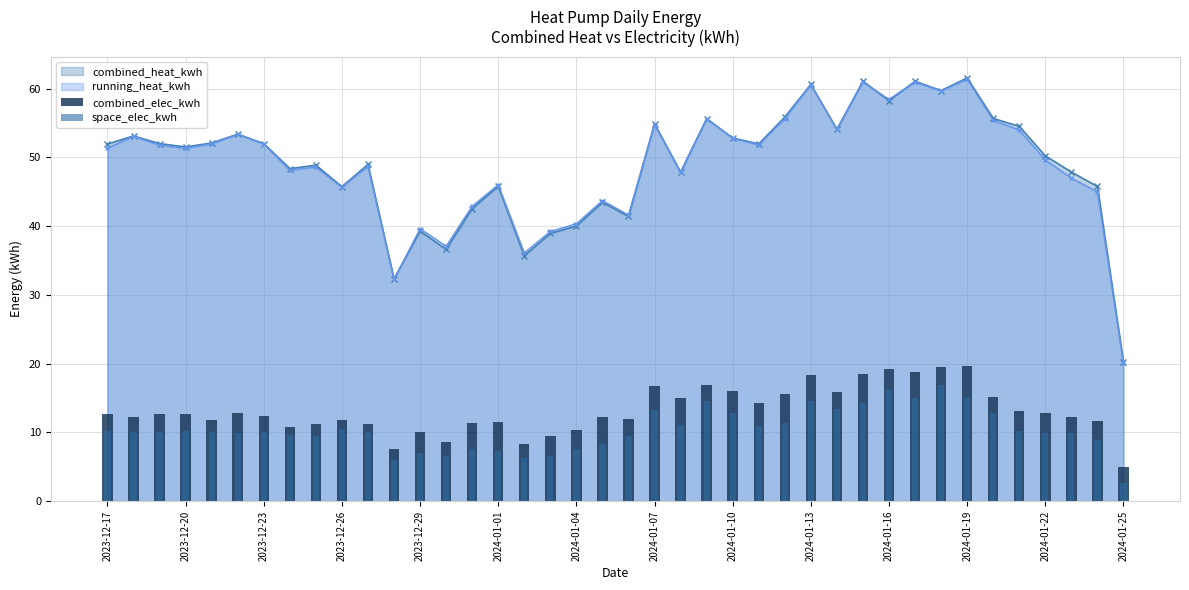

What is the minimum value for running_heat_kwh?

20.1